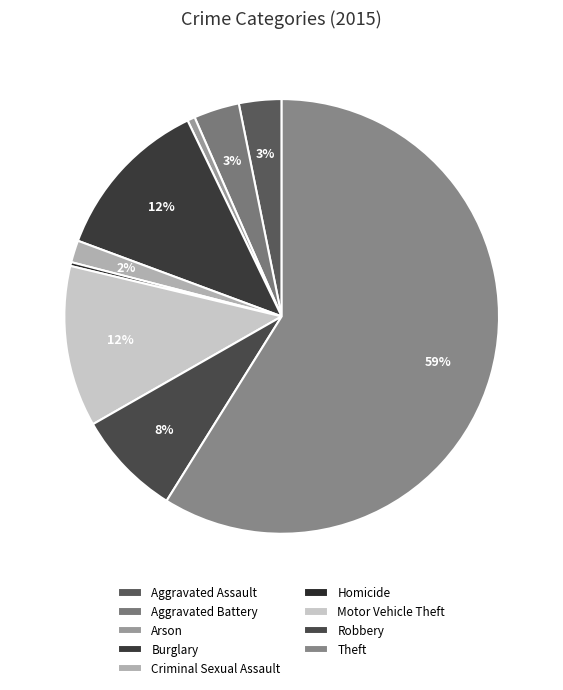

To the nearest percent, what is the difference between the largest and smallest slice percentages?

59%